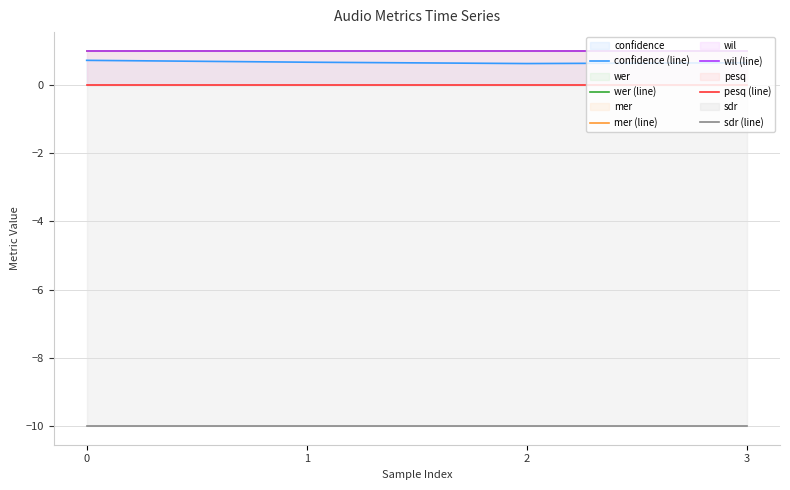

Between 3 and 2, which is larger?

3